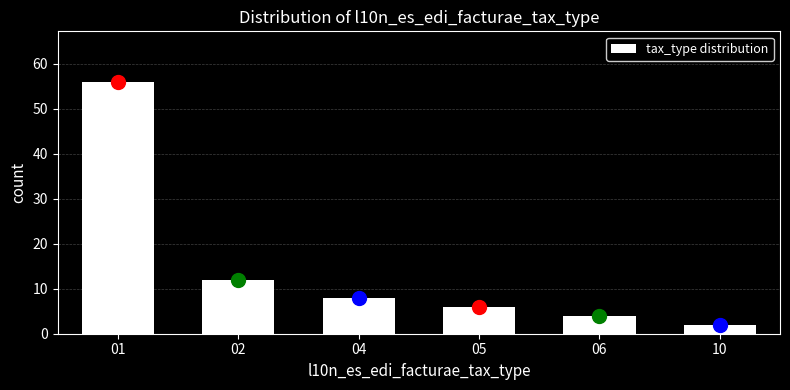

Reading left to right, what are all the values shown in this chart?

01=56	02=12	04=8	05=6	06=4	10=2